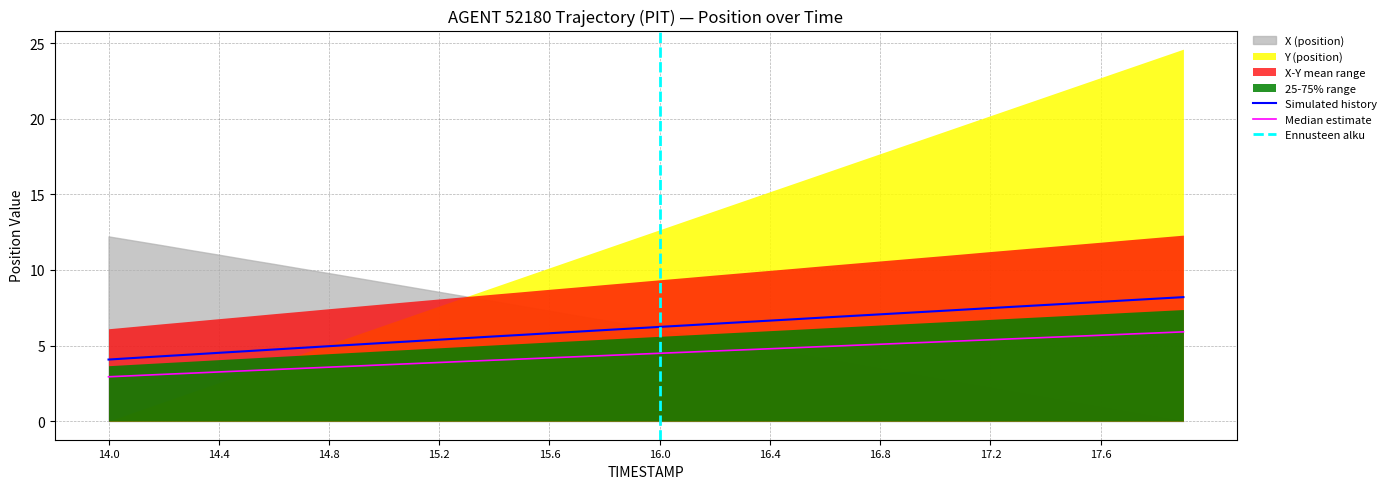

What is the lowest value of the Simulated history series?

4.1